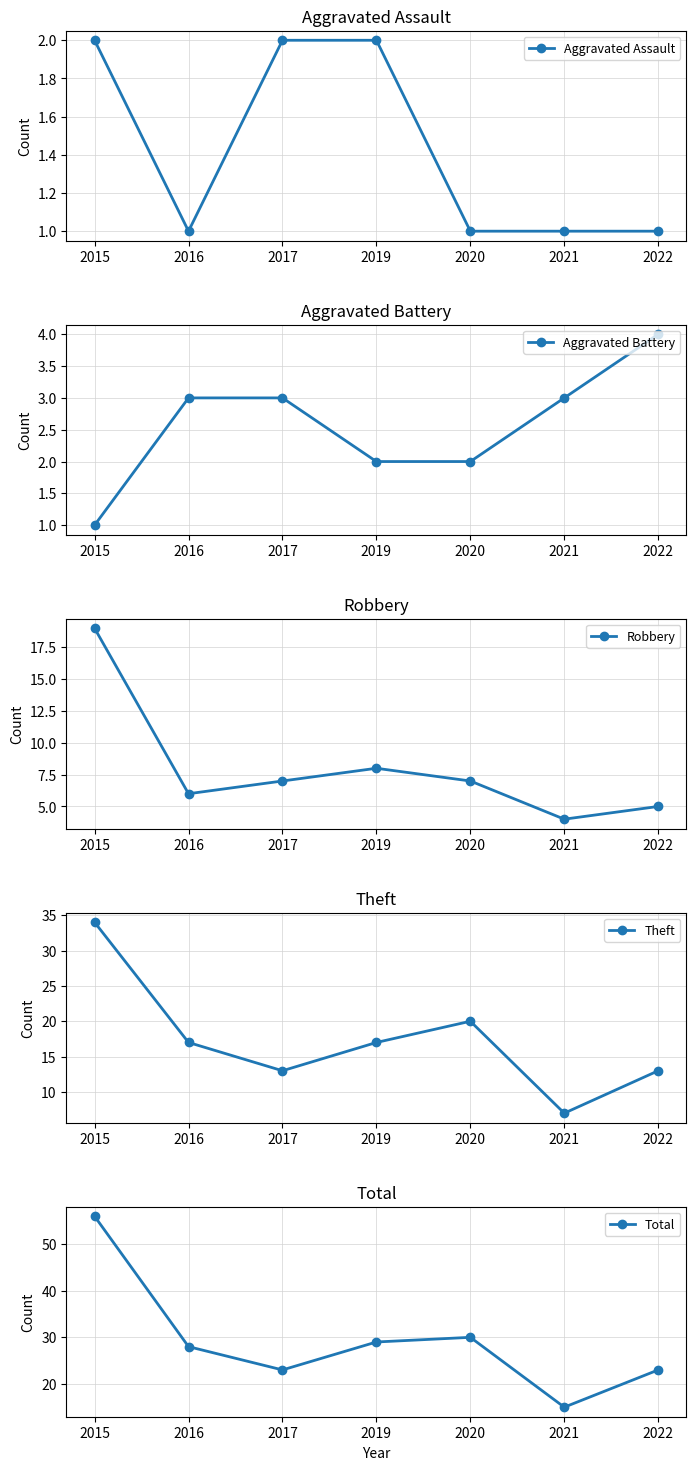

At which category does the chart reach its peak across all series?

2015